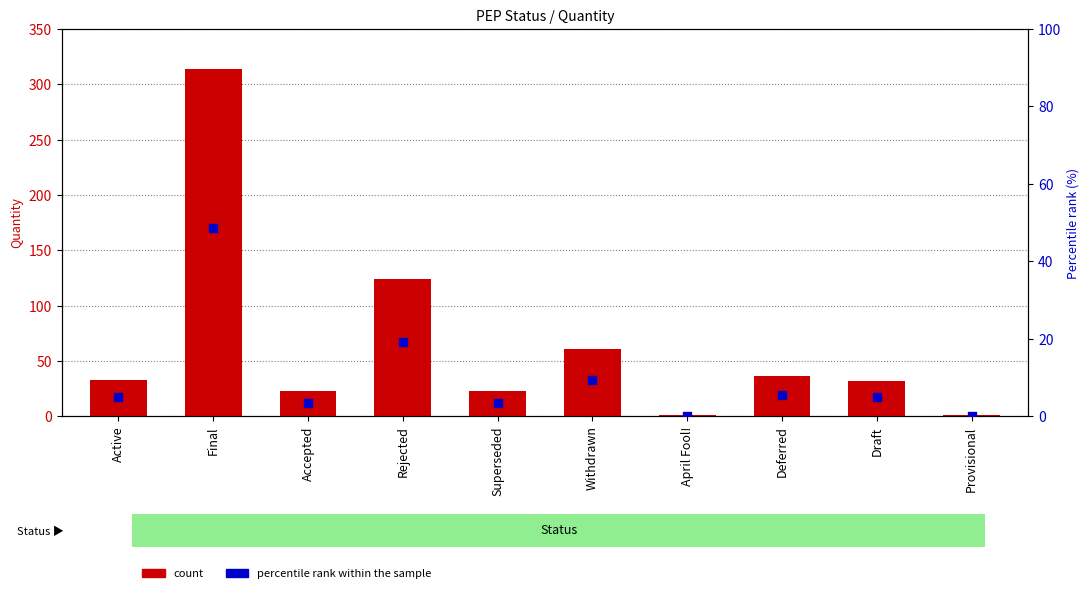

What is the total value across all series at Provisional?

1.2